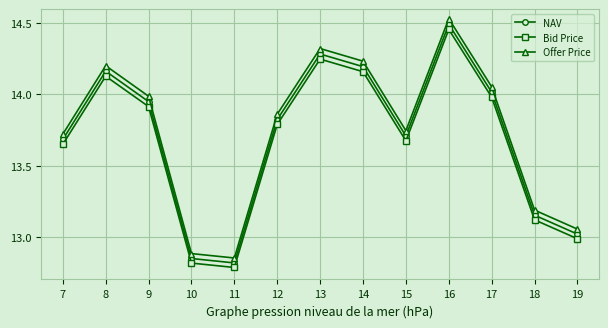

What is the difference between the highest and lowest values at 10?

0.1